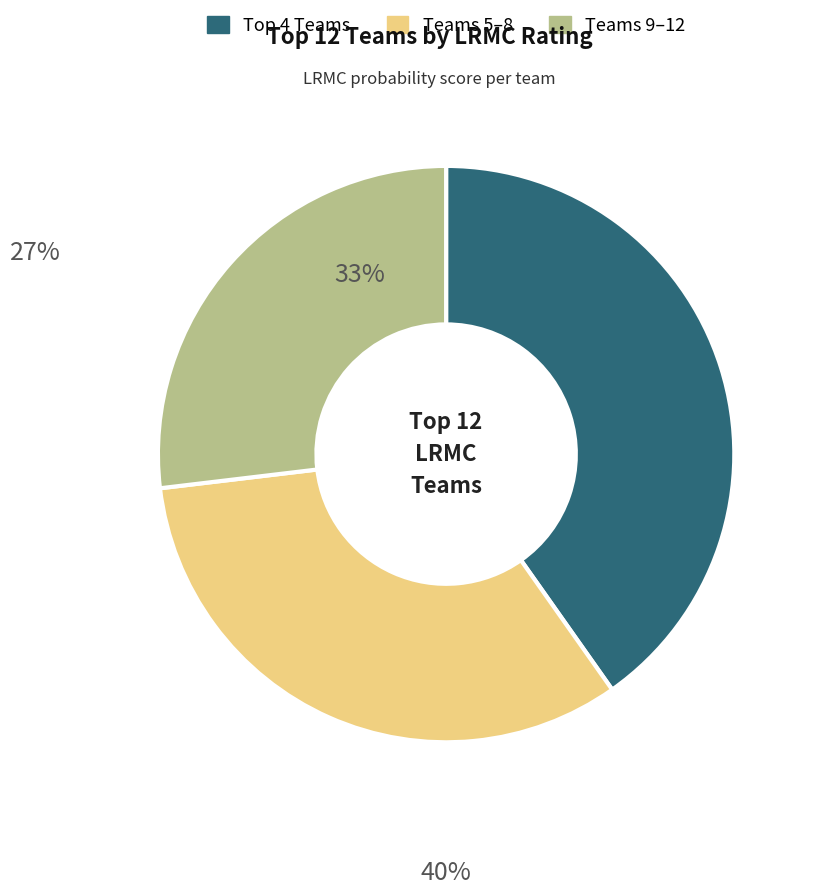

Is there any slice that represents more than half of the pie?

No